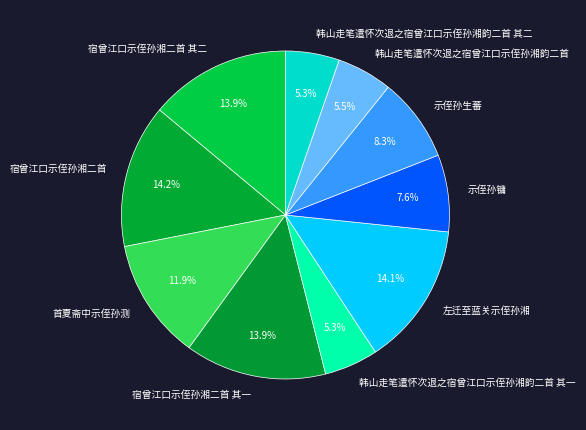

Combined, what portion of the pie is 宿曾江口示侄孙湘二首 and 左迁至蓝关示侄孙湘?

28.3%